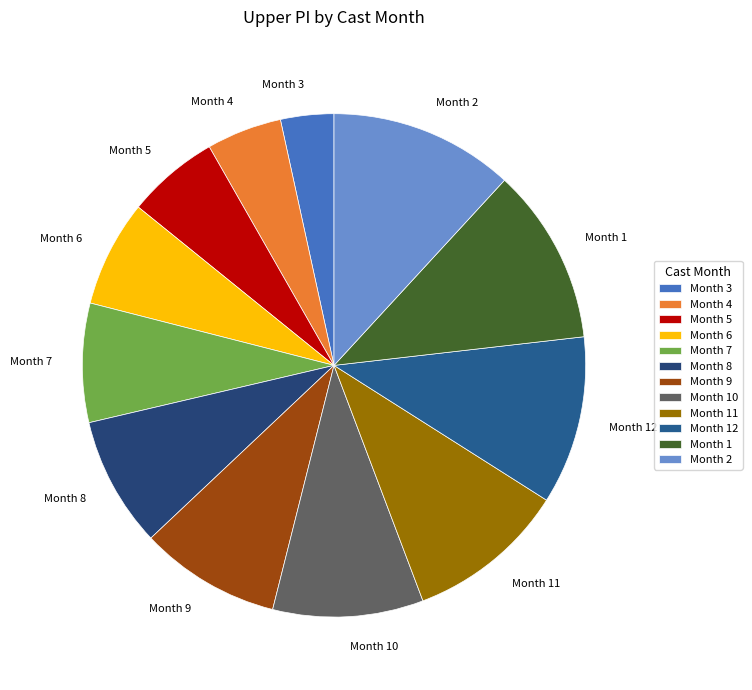

Is the sum of Month 8 and Month 2 greater than half?

No